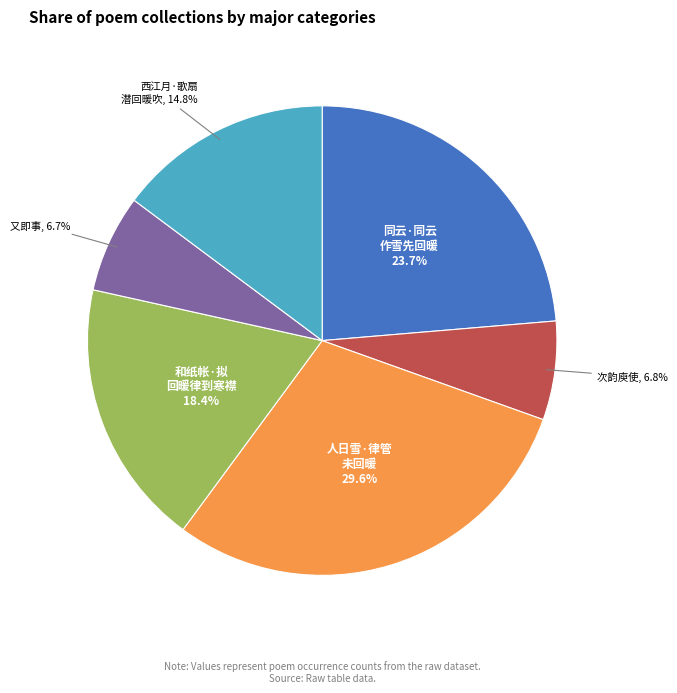

Does any single category account for the majority?

No